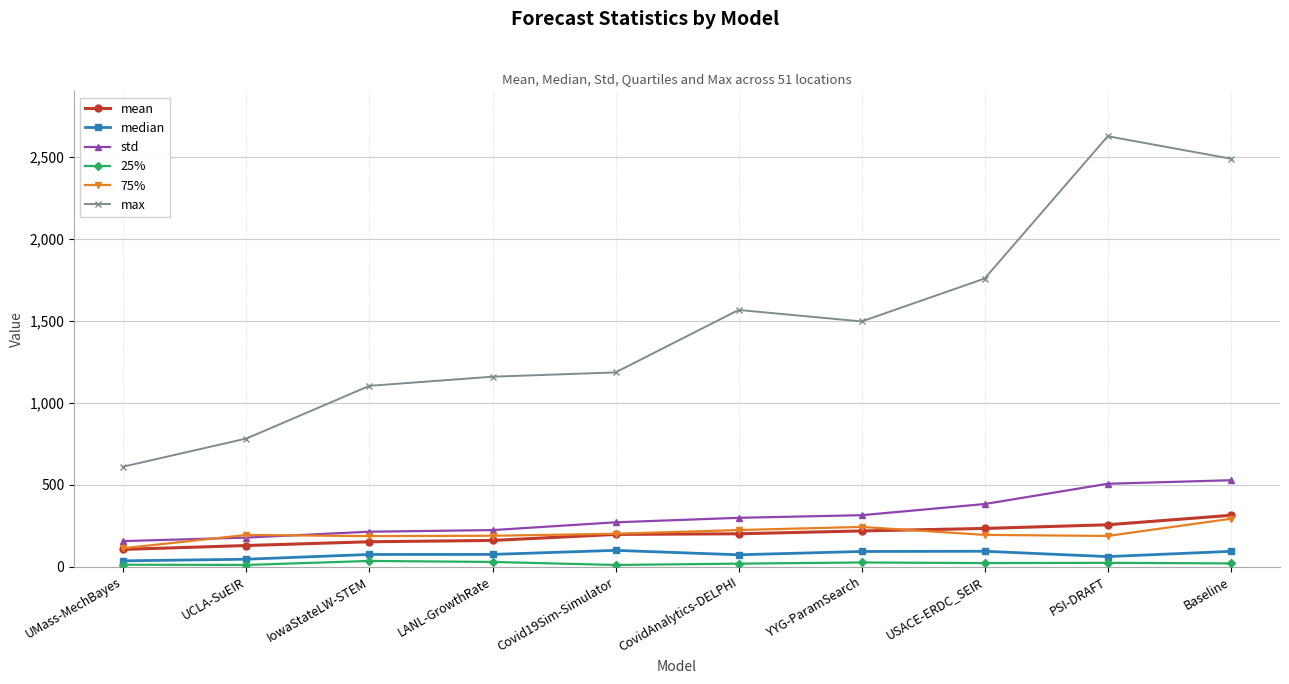

Which series has the largest total across all categories?

max